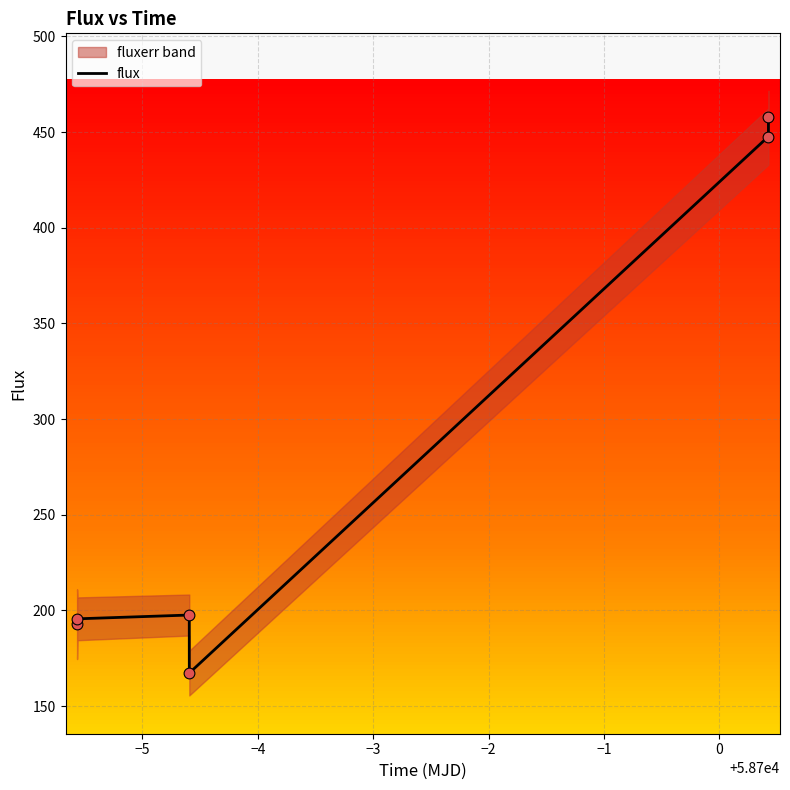

What is the maximum value for flux?

457.8